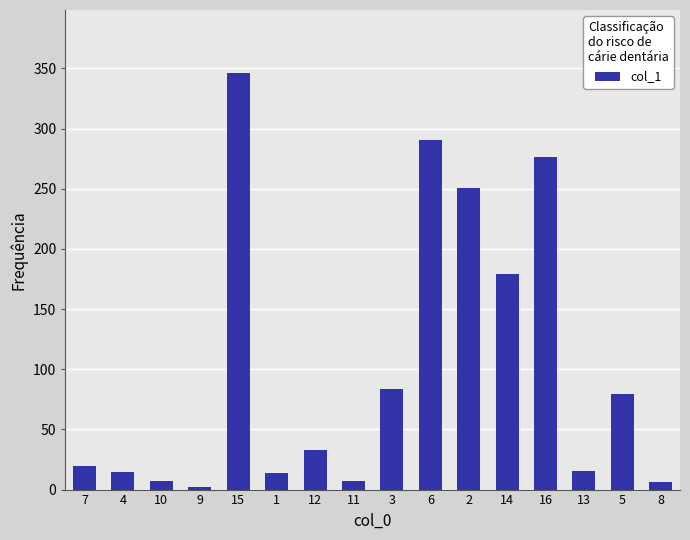

Is it true that the value at 14 is 178.9?

True